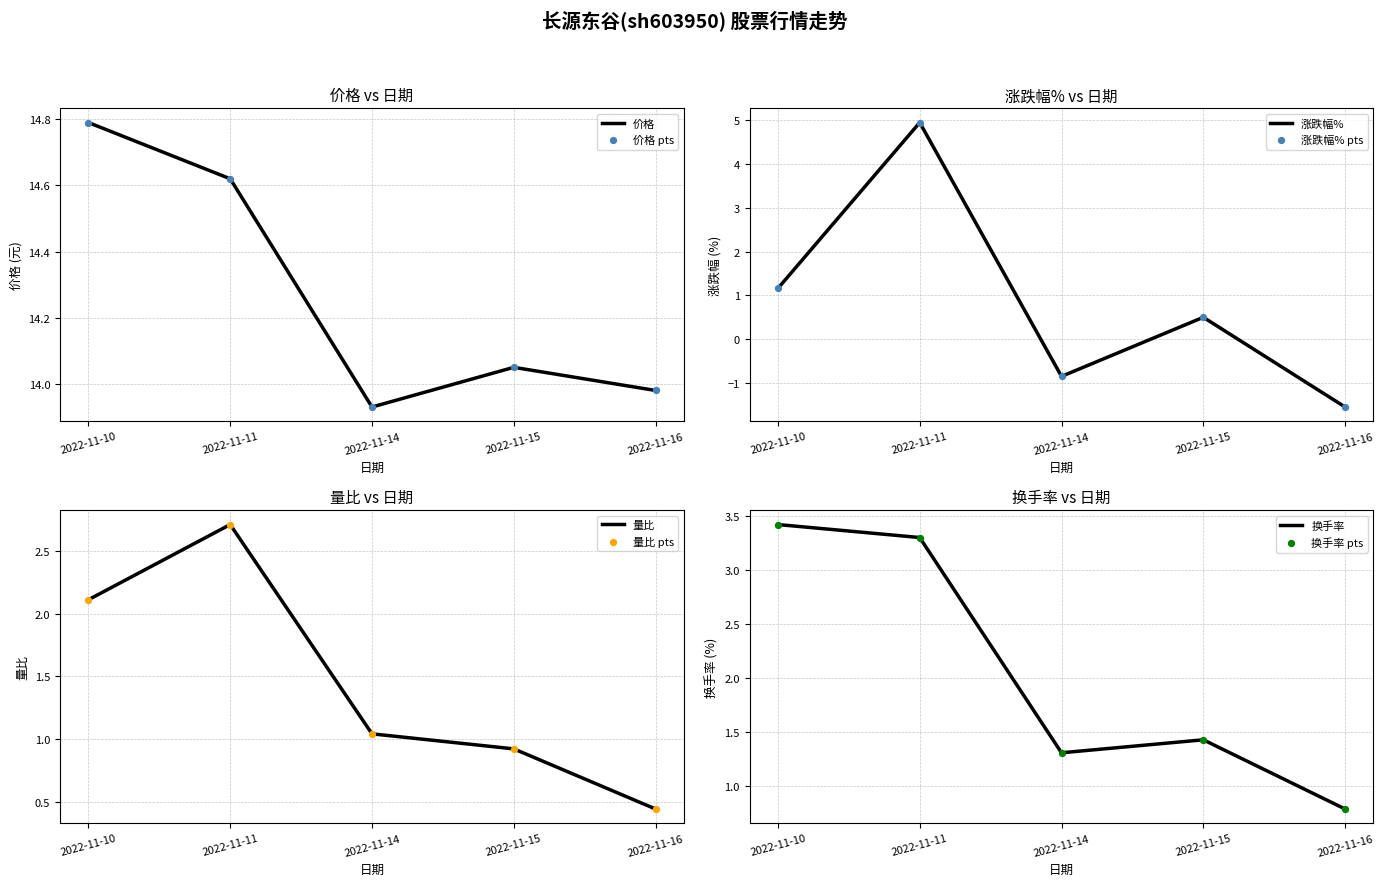

Which series contains the lowest Y value?

涨跌幅%